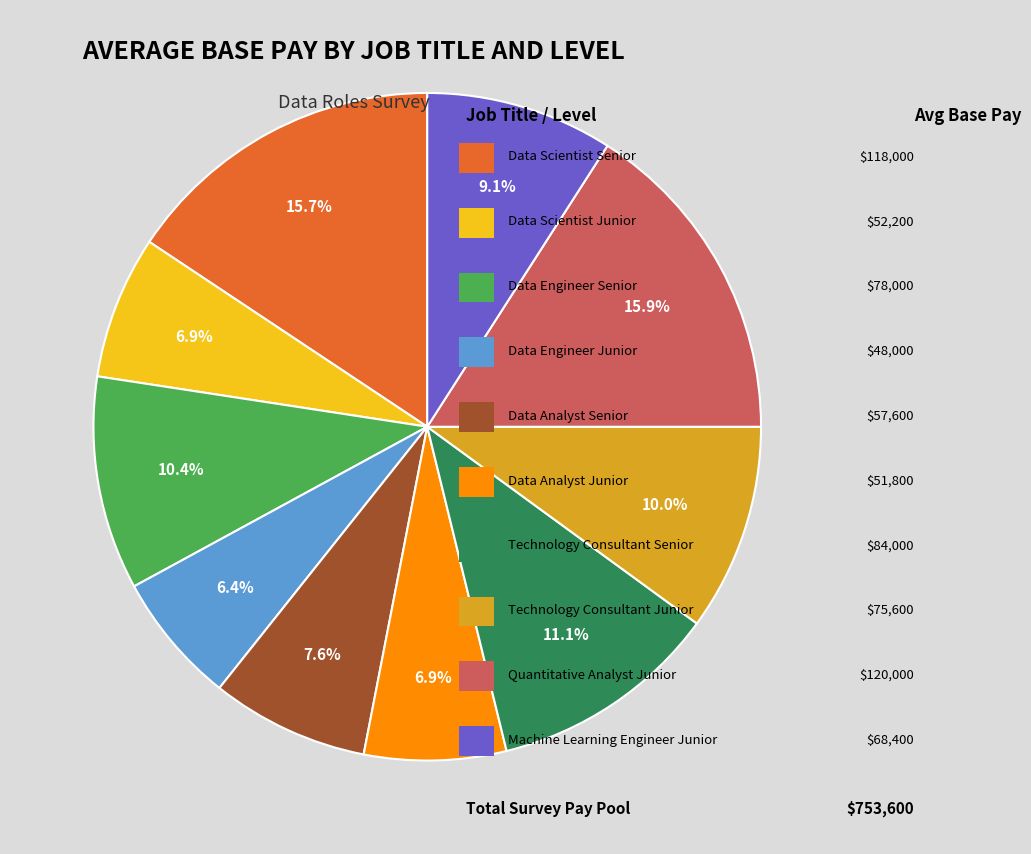

Does any single category account for the majority?

No